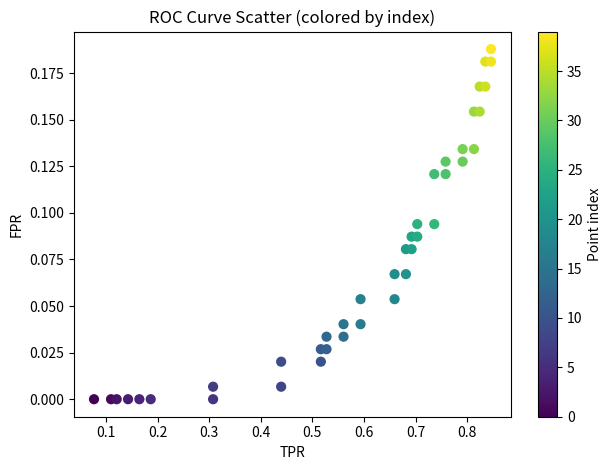

Count the number of points in this scatter plot.

40